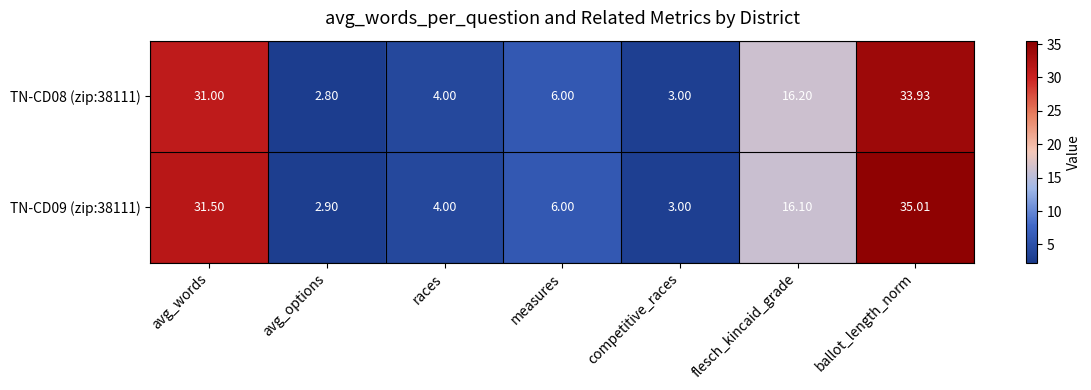

Which category has the lowest value in the TN-CD08 (zip:38111) series?

avg_options